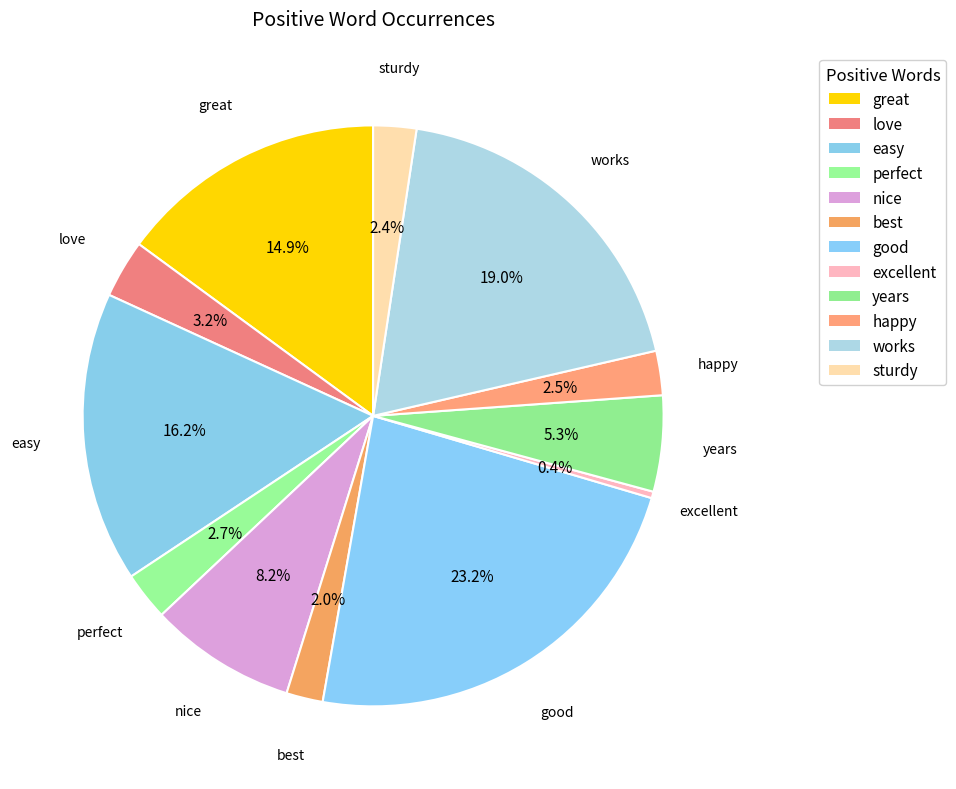

How many segments does this pie chart have?

12